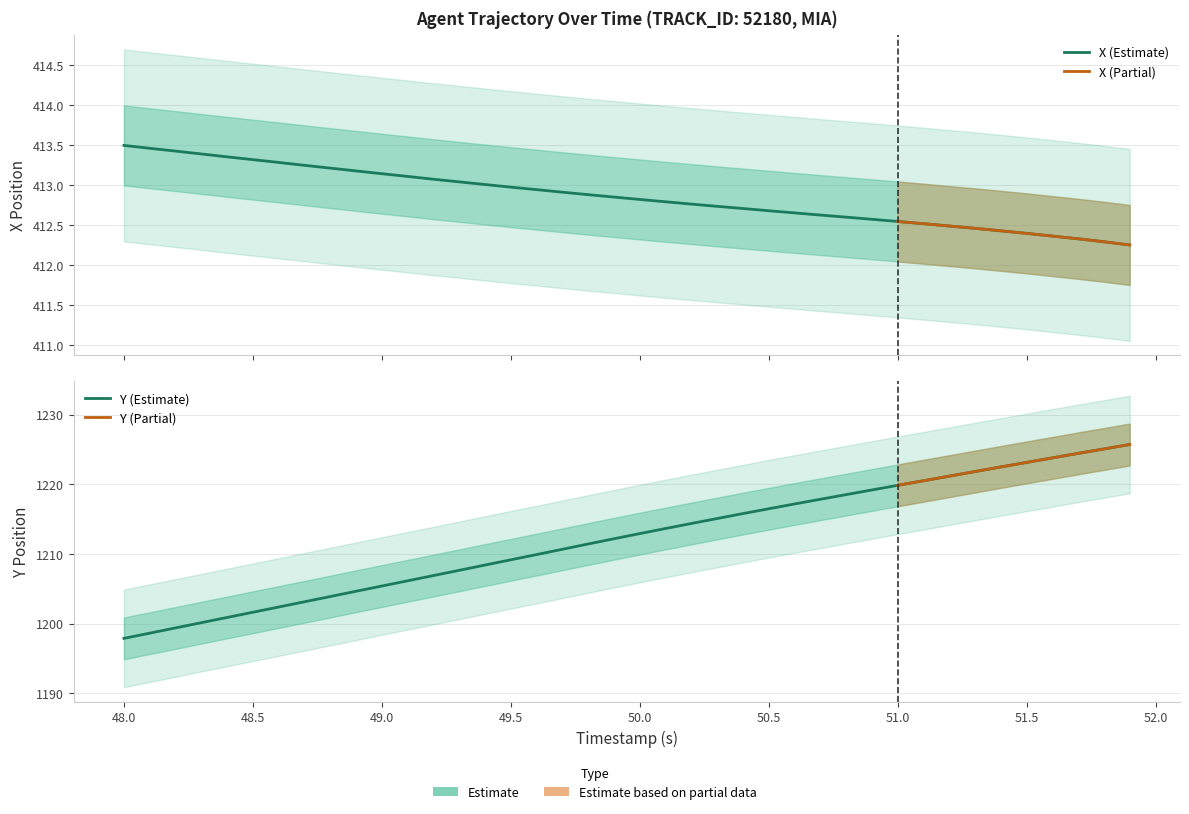

Between 48.7 and 49.8, which series saw the biggest shift?

Y